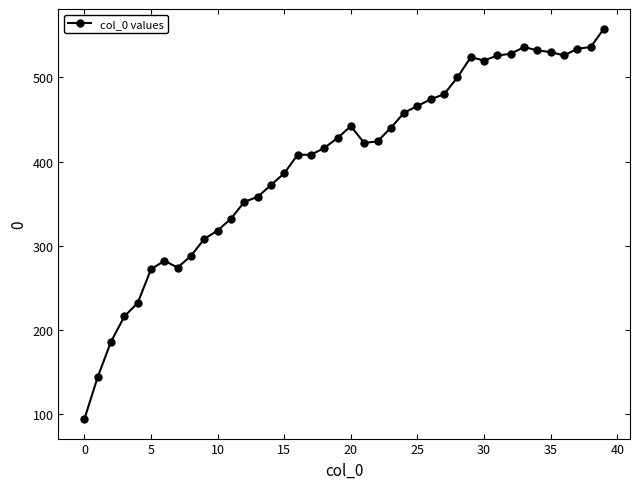

What is the value of the 22nd point from the left?

422